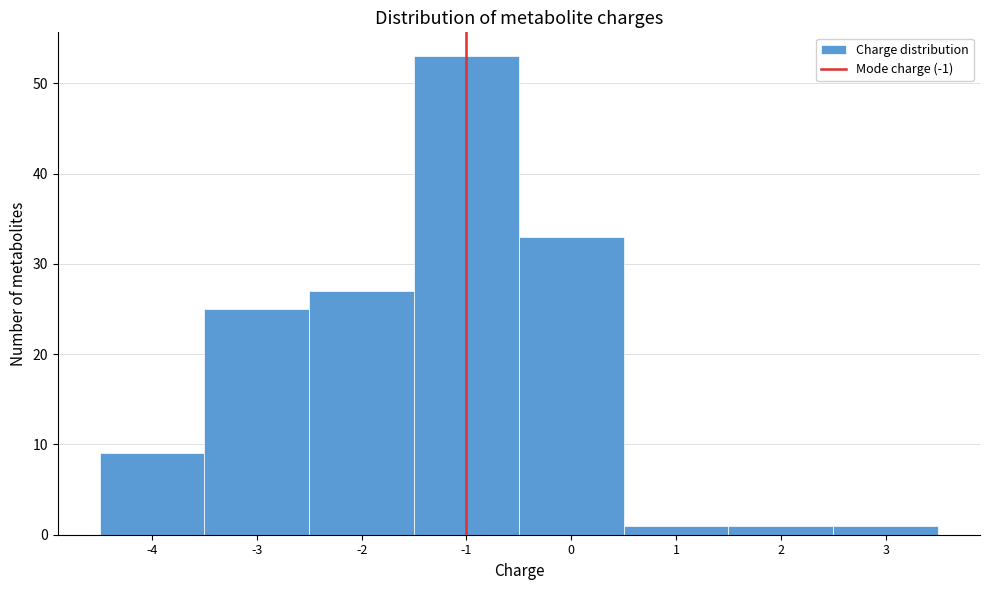

Reading left to right, list every bar in this chart as the range it spans on the x-axis followed by its height. The values are not printed on the chart, so give them approximately, as read against the axis.

-4.5 to -3.5: 9
-3.5 to -2.5: 25
-2.5 to -1.5: 27
-1.5 to -0.5: 53
-0.5 to 0.5: 33
0.5 to 1.5: 1
1.5 to 2.5: 1
2.5 to 3.5: 1